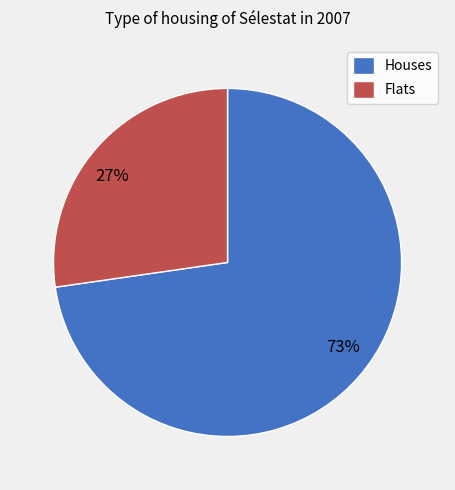

Does any single category account for the majority?

Yes